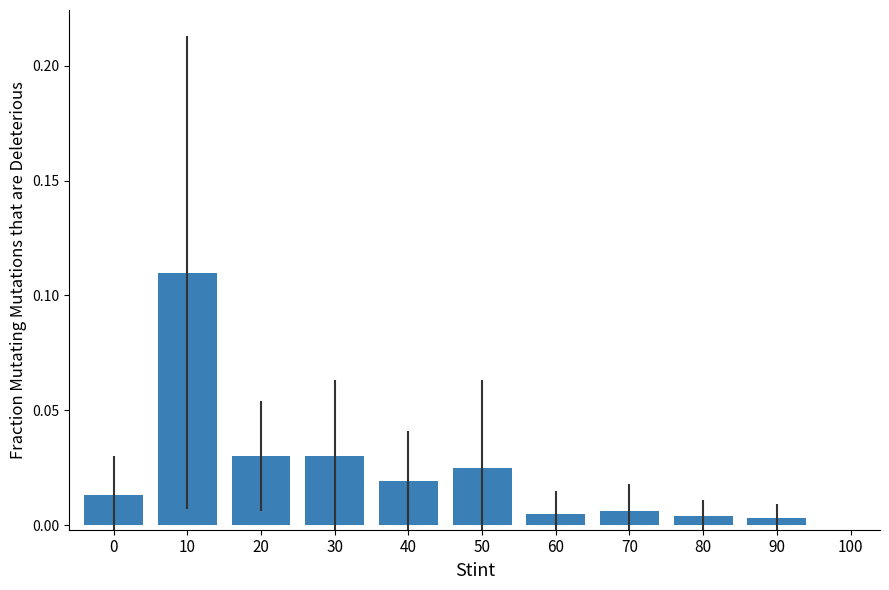

At which category does the chart reach its peak across all series?

10